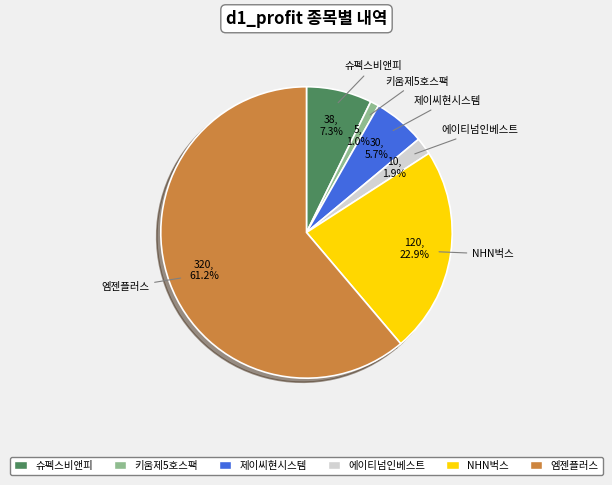

The 키움제5호스팩 slice represents 11% of the pie. True or false?

False